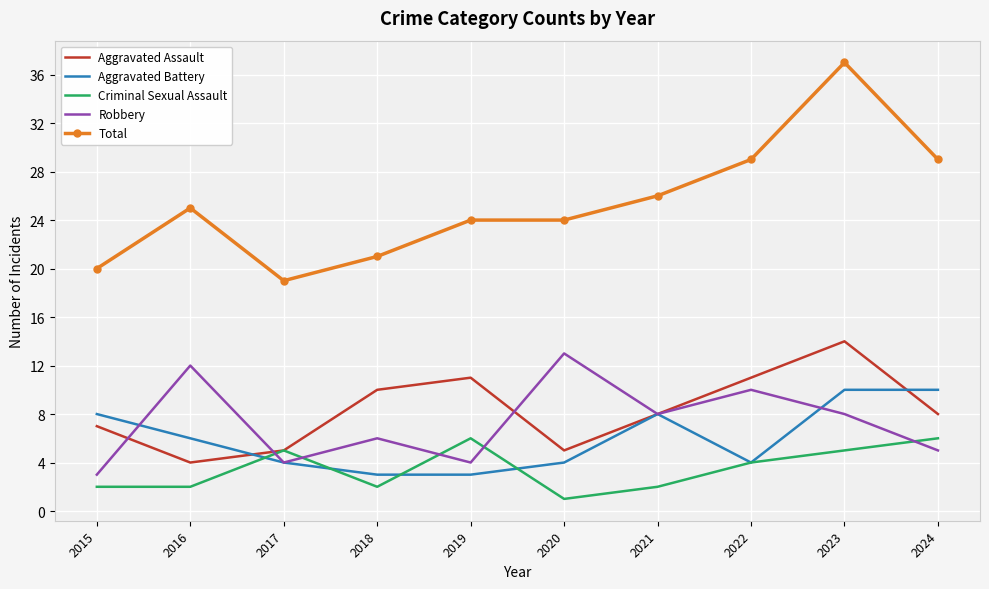

Rank the series at 2016 from highest to lowest value.

Total, Robbery, Aggravated Battery, Aggravated Assault, Criminal Sexual Assault